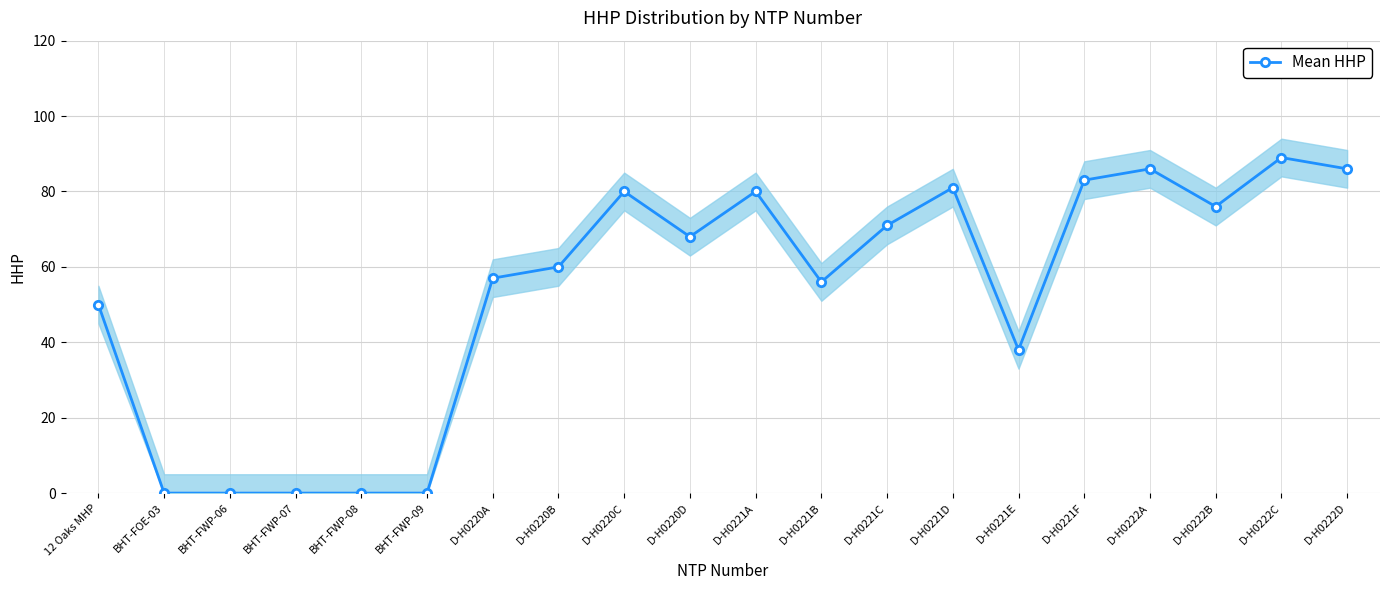

List the labels in order of value, smallest first.

BHT-FOE-03, BHT-FWP-06, BHT-FWP-07, BHT-FWP-08, BHT-FWP-09, D-H0221E, 12 Oaks MHP, D-H0221B, D-H0220A, D-H0220B, D-H0220D, D-H0221C, D-H0222B, D-H0220C, D-H0221A, D-H0221D, D-H0221F, D-H0222A, D-H0222D, D-H0222C